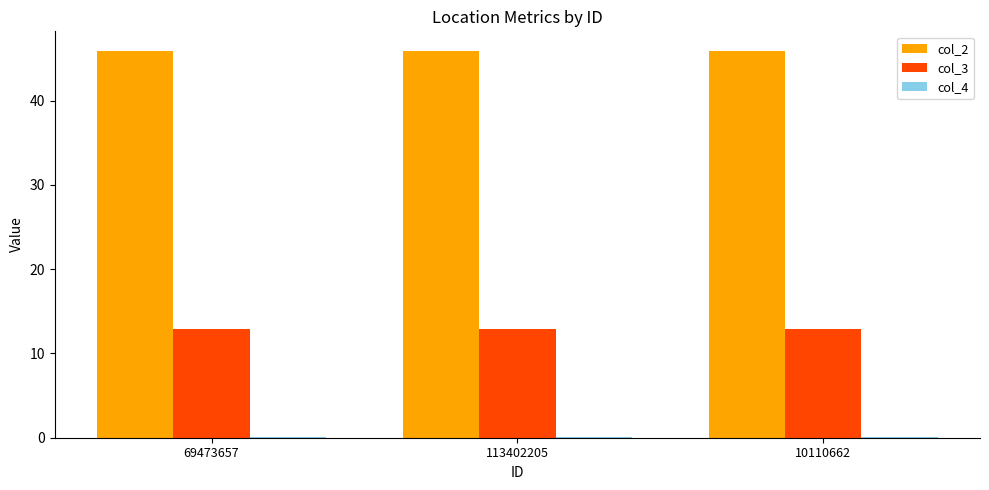

What is the total value across all series at 10110662?

58.9